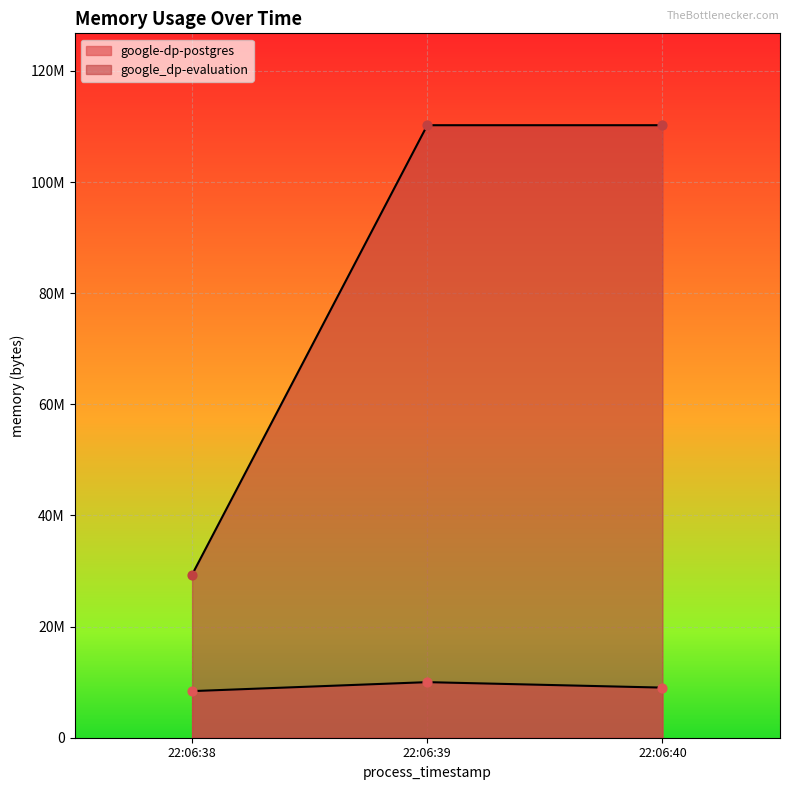

What is the total value across all series at 22:06:39?

120225792